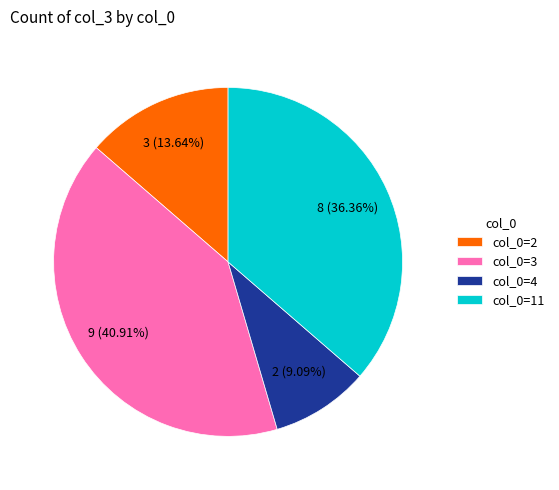

Is there a majority slice in this chart?

No